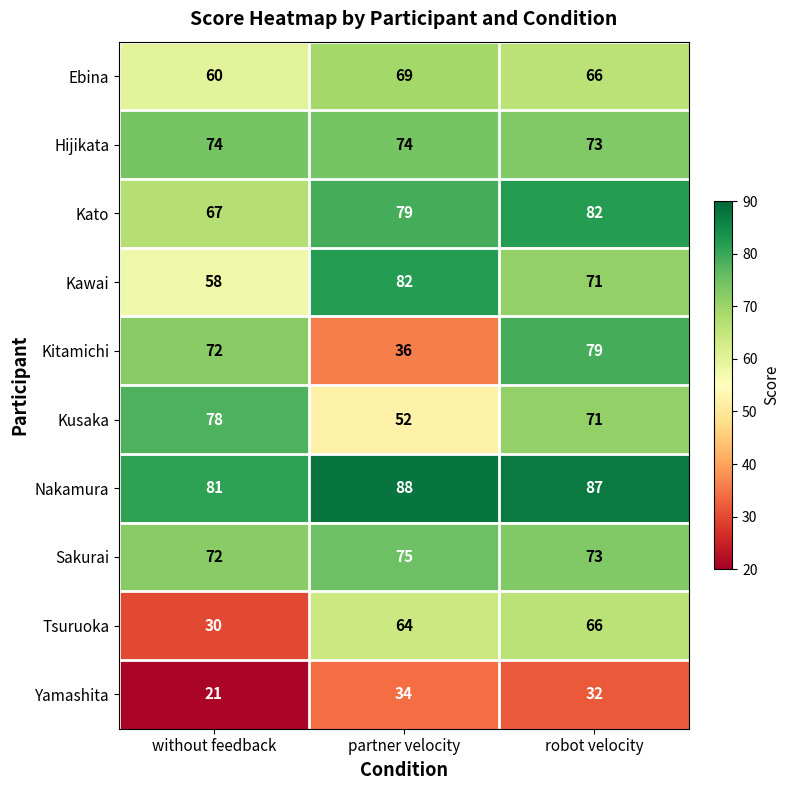

At which label does Kusaka first exceed 71?

without feedback